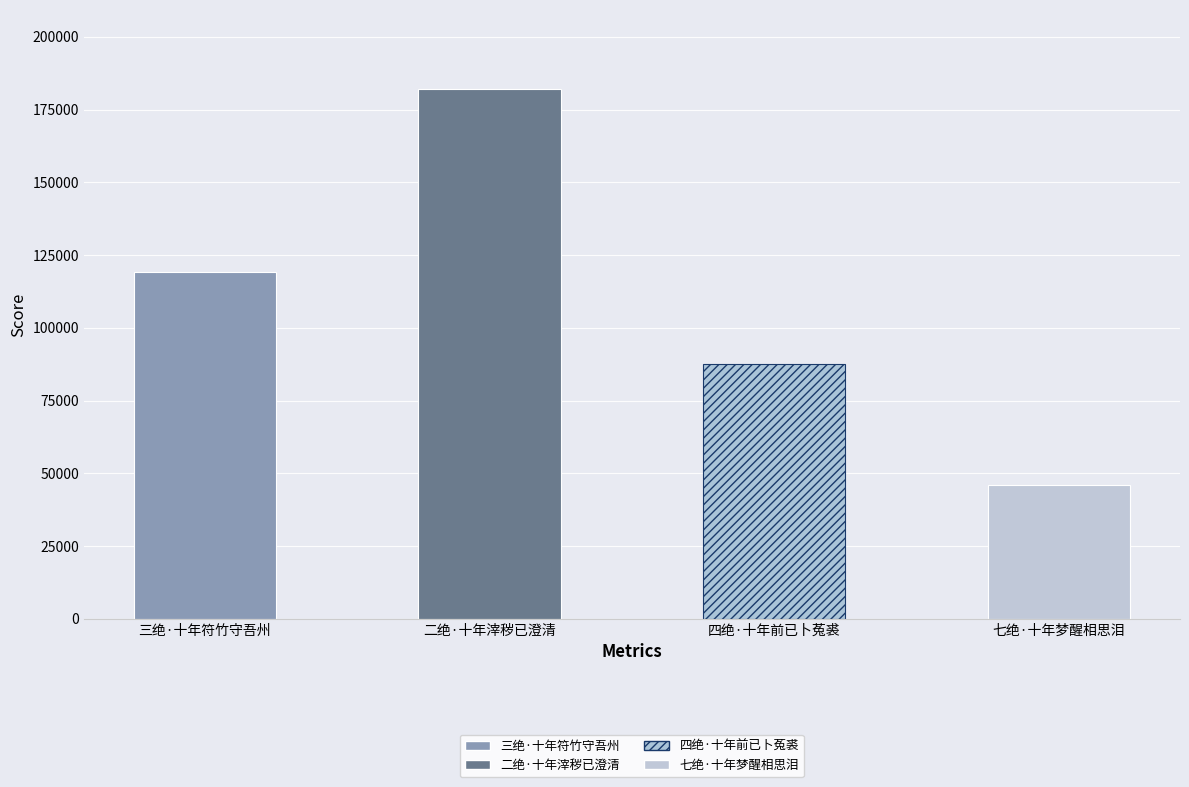

At which category does the chart reach its minimum across all series?

七绝·十年梦醒相思泪